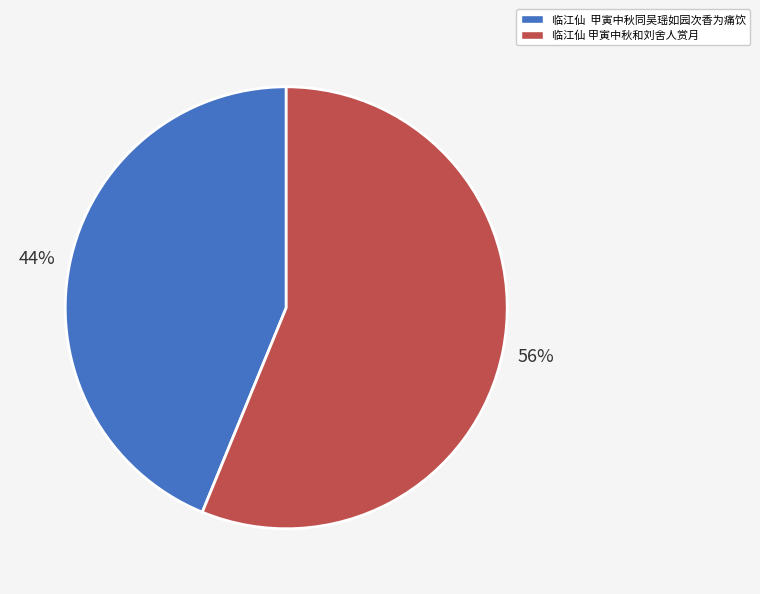

Which category has the smallest portion of the pie?

临江仙 甲寅中秋同吴瑶如园次香为痛饮